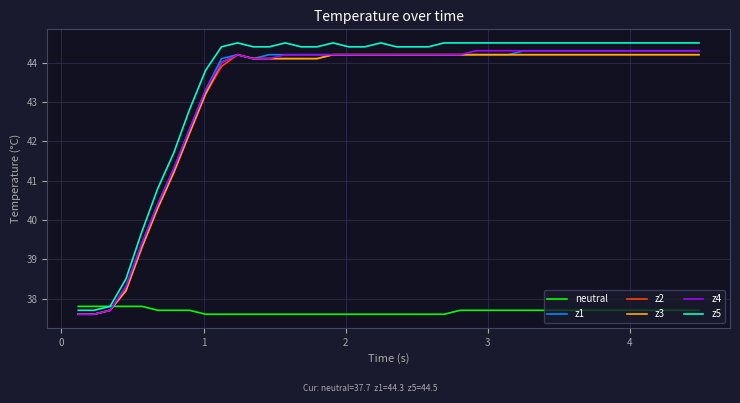

True or false: z4 and neutral intersect in this chart.

True